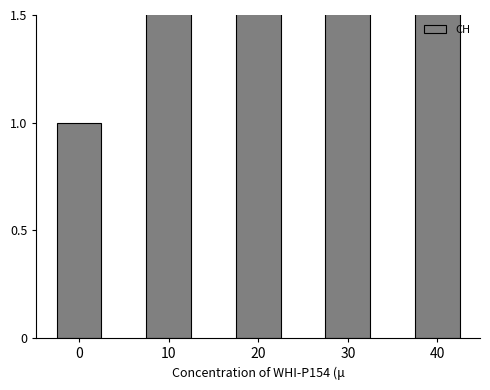

The chart shows a value of 3.4 at 20. True or false?

True